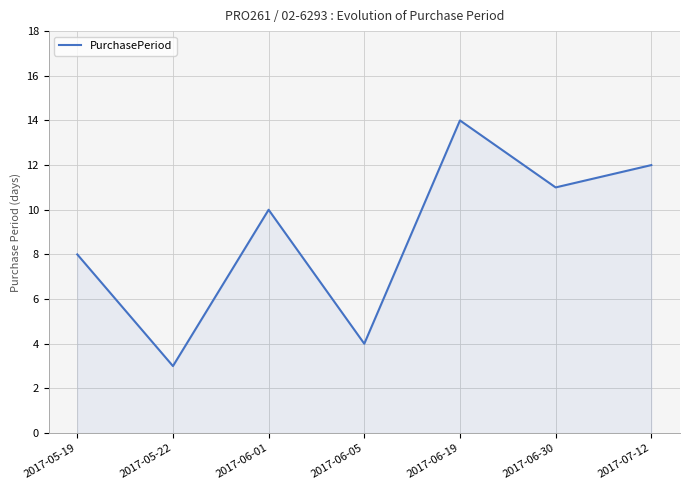

What is the sum of the values at 2017-07-12 and 2017-06-19?

26